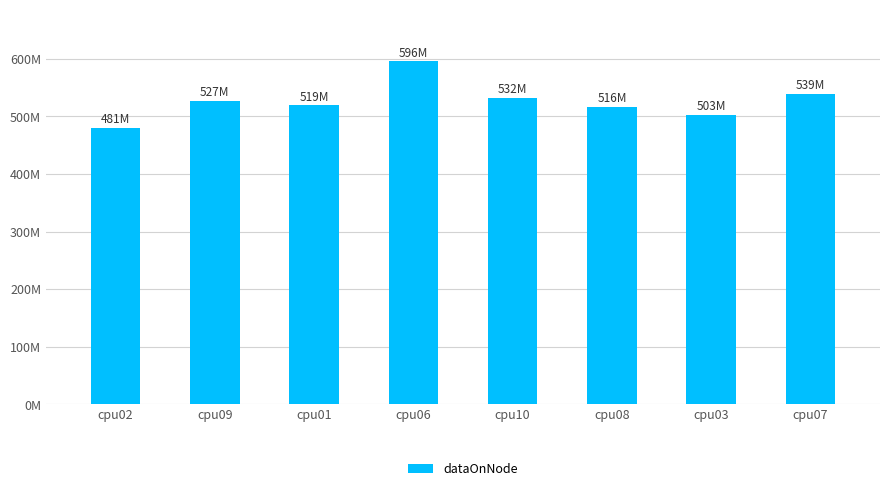

Does the chart contain any negative values?

No